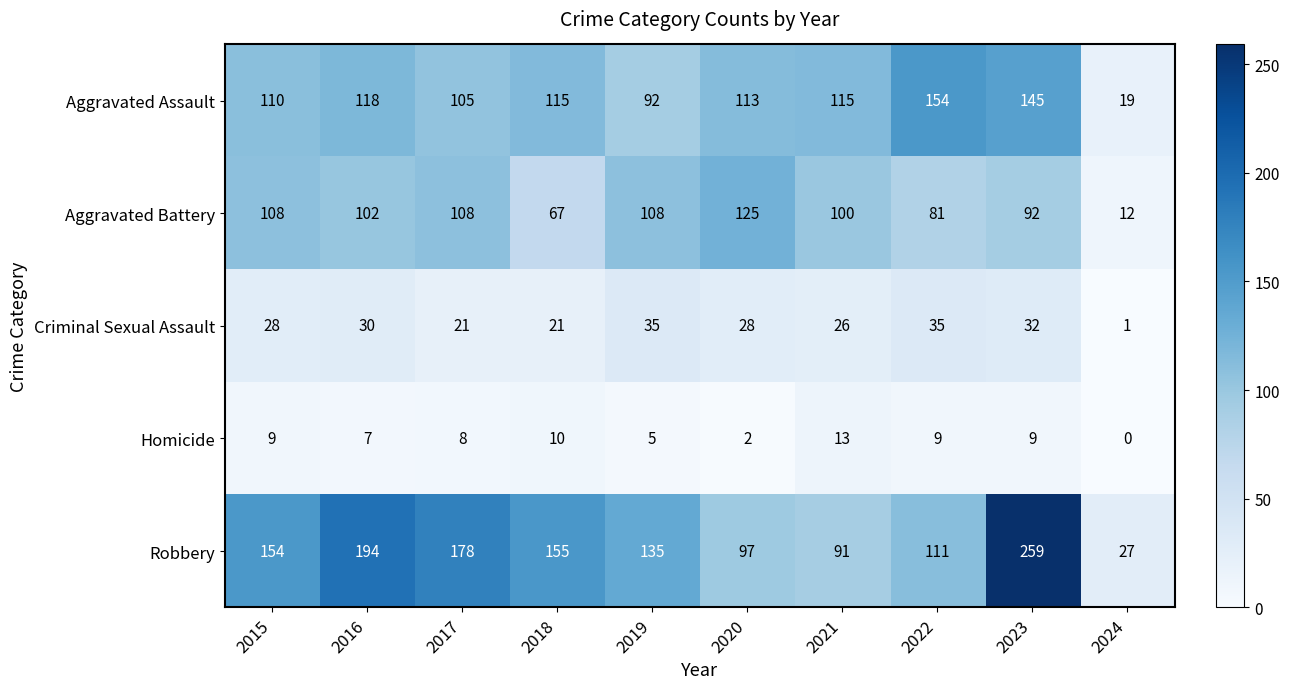

What is the maximum value for Criminal Sexual Assault?

35